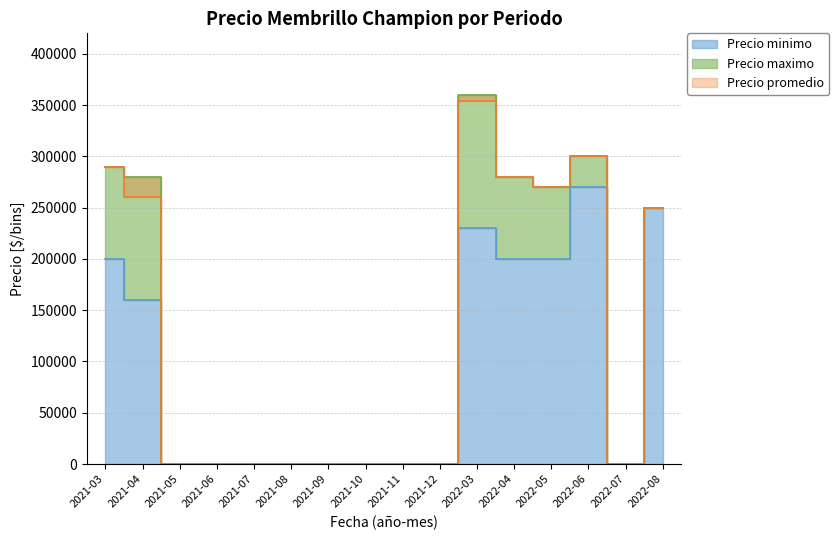

True or false: Precio minimo and Precio promedio cross at least once.

False